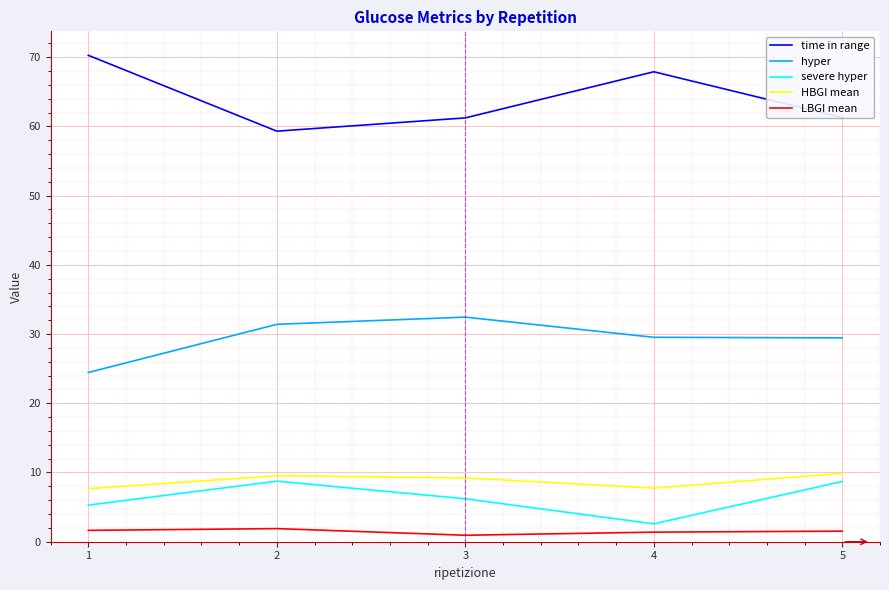

What is the difference between the maximum and second lowest values in the severe hyper series?

3.5